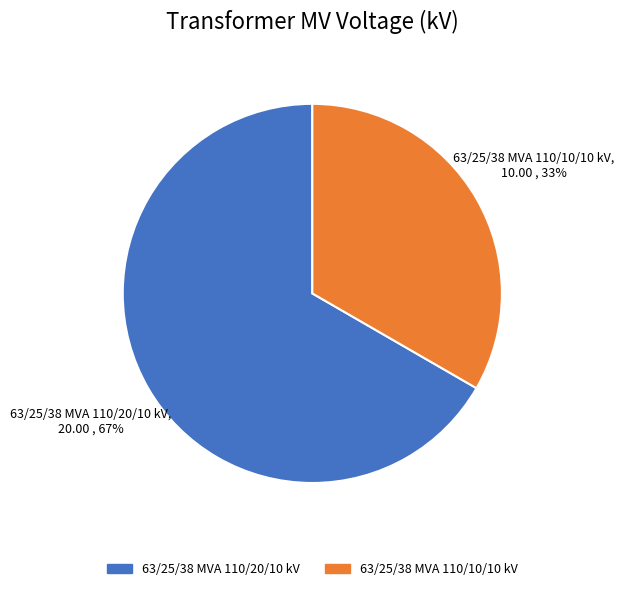

Do 63/25/38 MVA 110/20/10 kV and 63/25/38 MVA 110/10/10 kV together represent more than half of the pie?

Yes